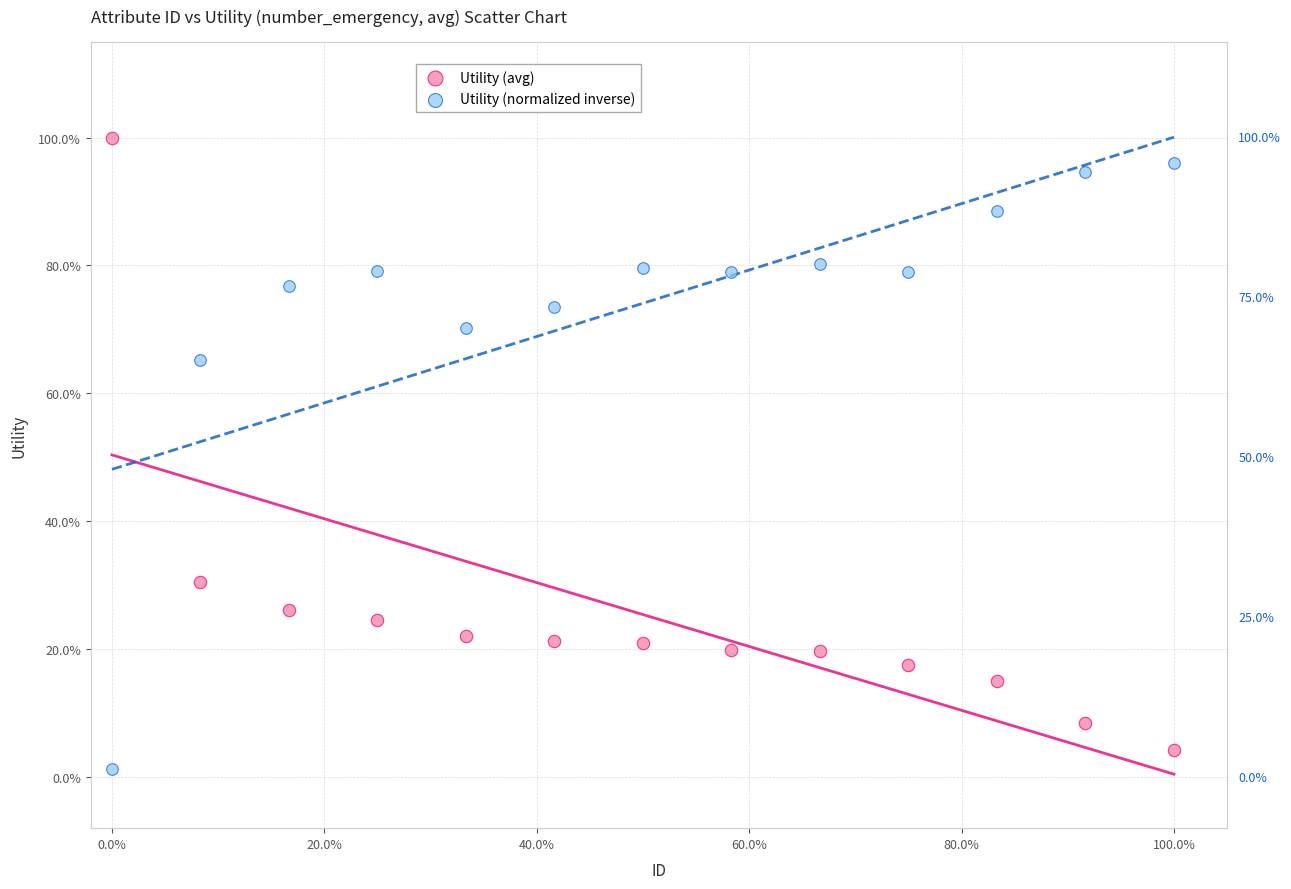

What are all the series names shown in the legend?

Utility (avg), Utility (normalized inverse)